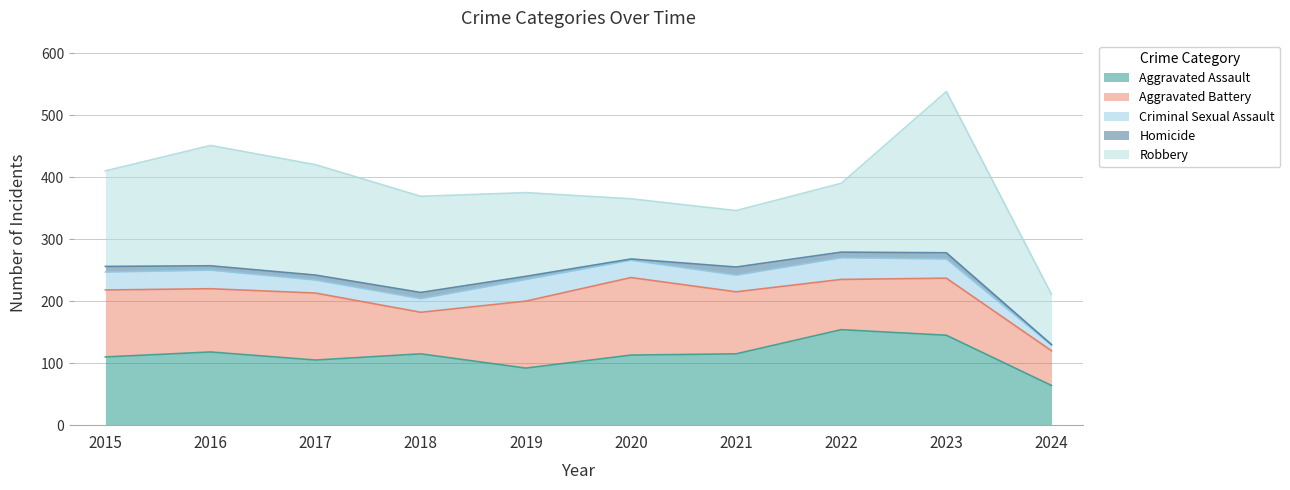

Where does the Homicide series first go above 9?

2018